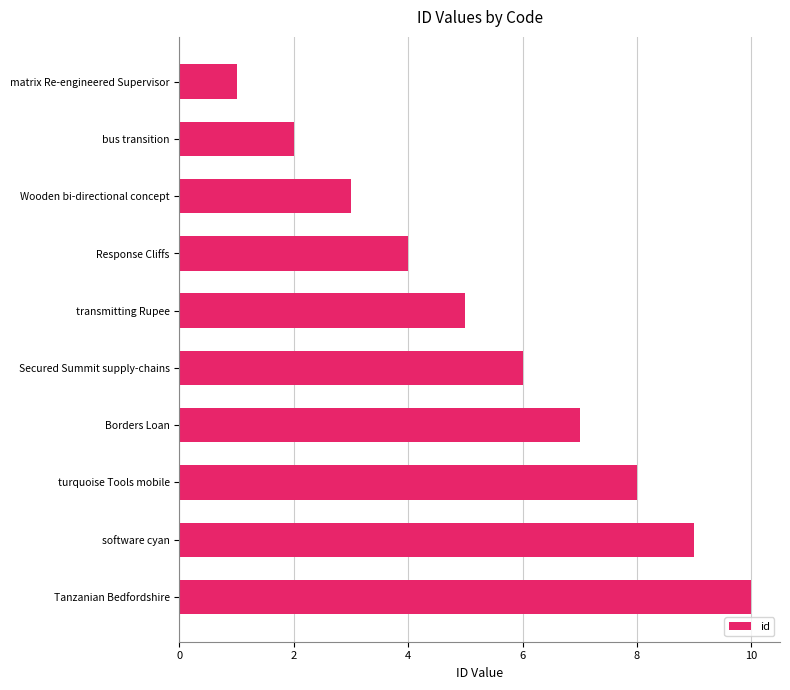

The chart shows a value of 6 at Secured Summit supply-chains. True or false?

True